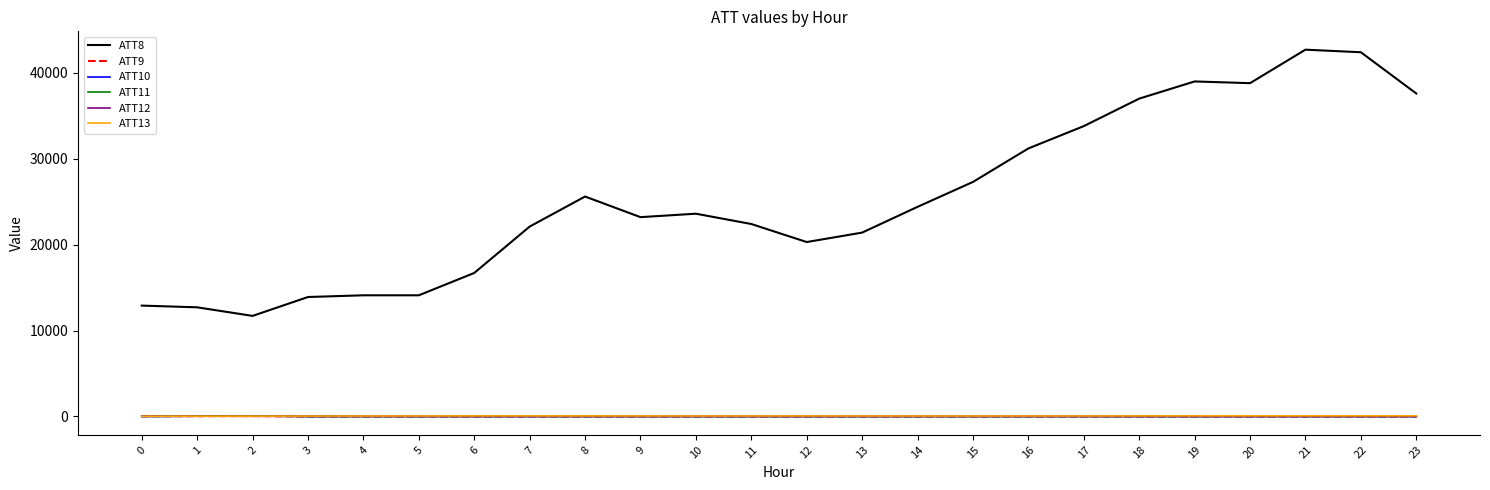

What is the difference between the maximum and second lowest values in the ATT10 series?

59.9